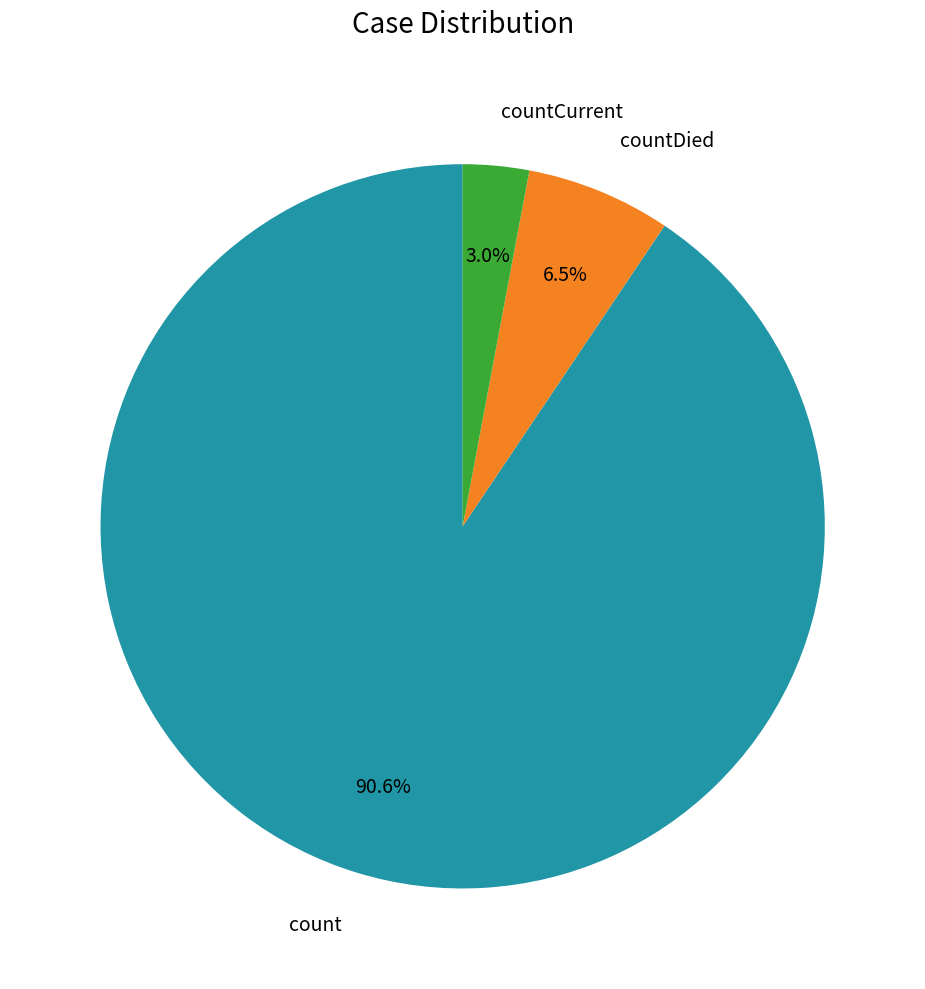

Is it true that countDied is 1% of the pie?

False